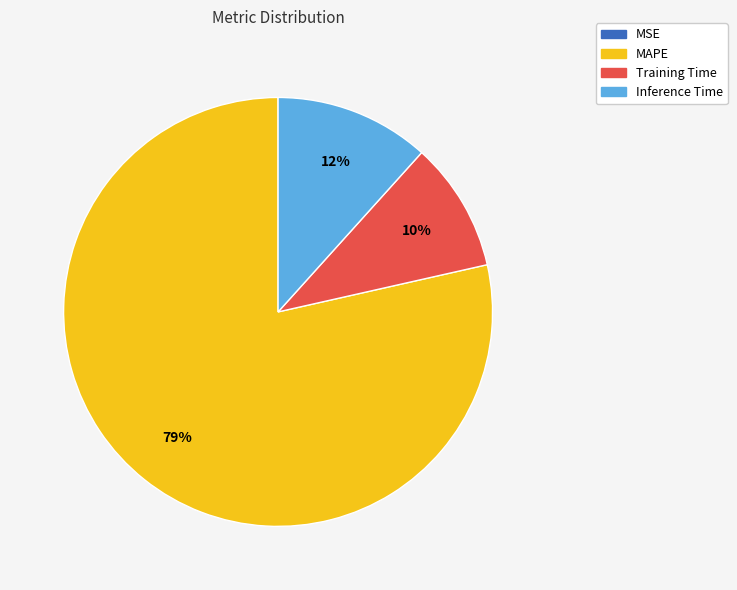

What is the largest slice in the pie chart?

MAPE